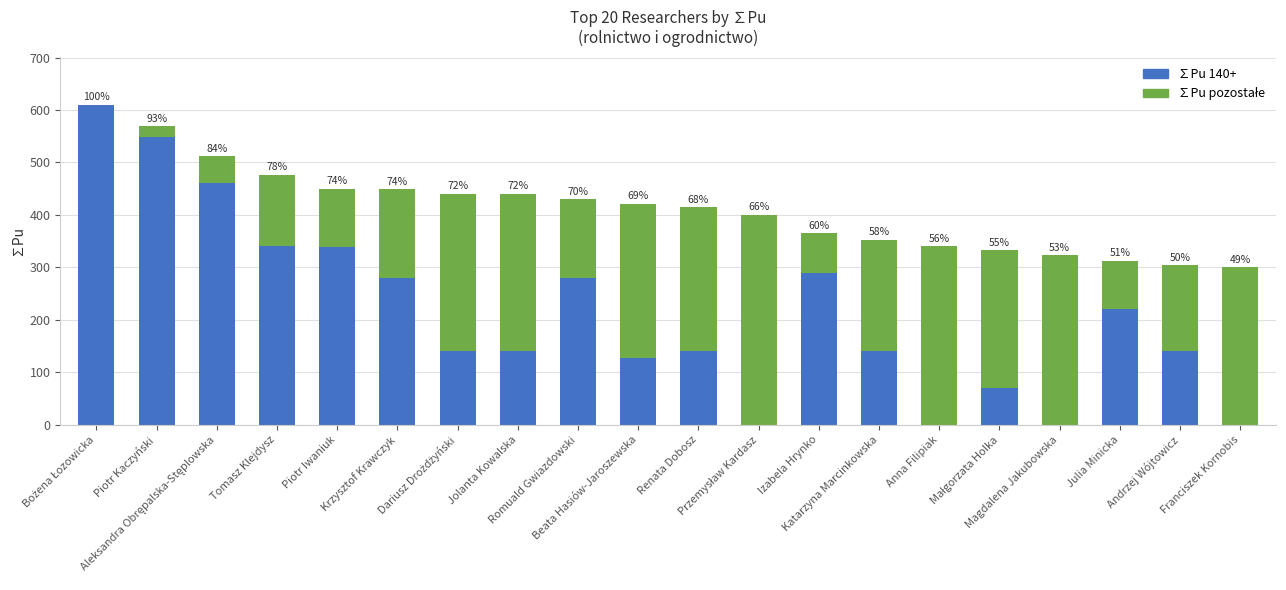

Are the bars grouped side by side (vs. stacked)?

No